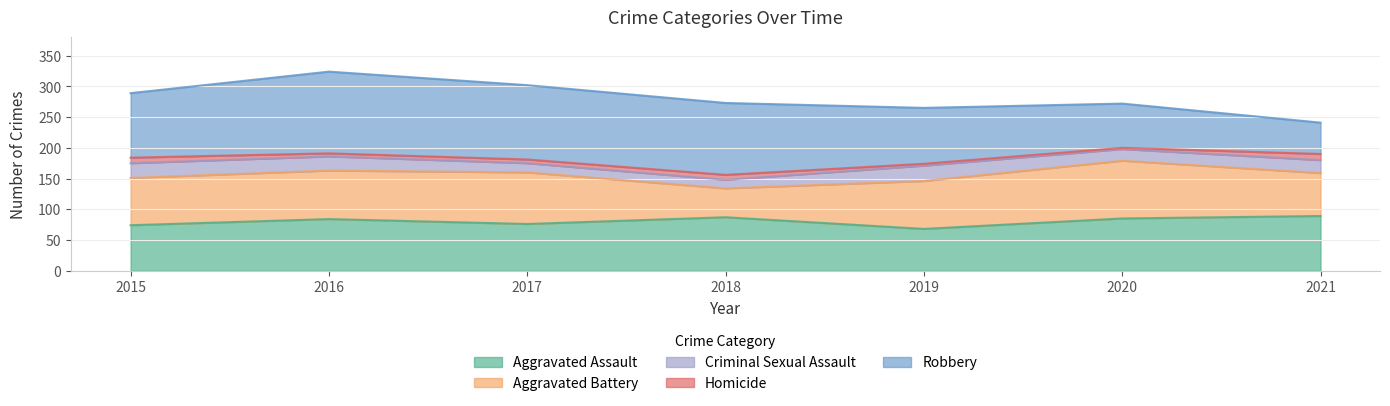

Does the chart display data point markers on the line(s)?

No